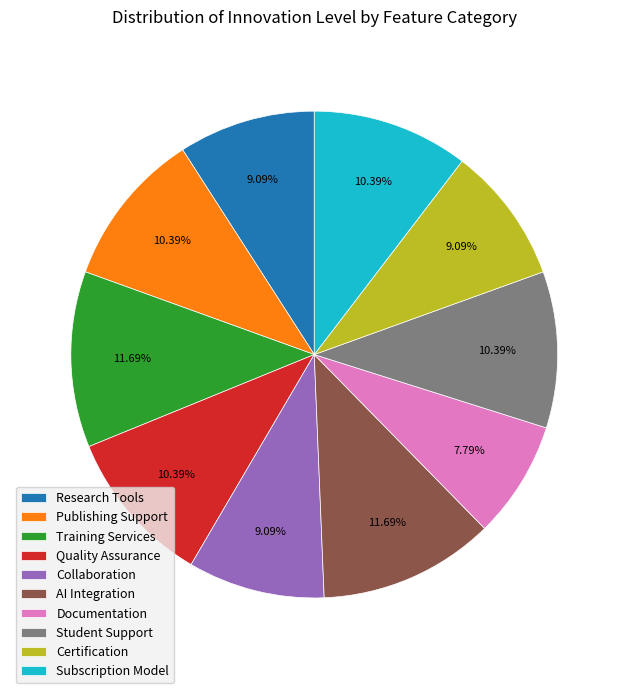

Is it true that Certification is 9% of the pie?

True